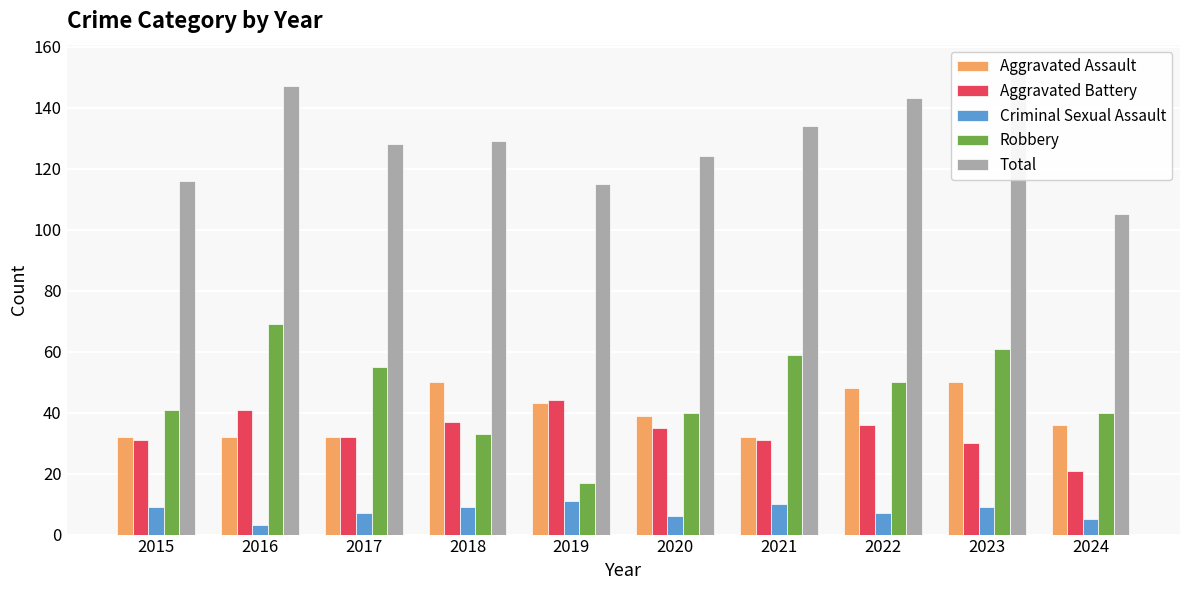

Reading left to right, extract all data points from this chart.

Aggravated Assault: 32	32	32	50	43	39	32	48	50	36
Aggravated Battery: 31	41	32	37	44	35	31	36	30	21
Criminal Sexual Assault: 9	3	7	9	11	6	10	7	9	5
Robbery: 41	69	55	33	17	40	59	50	61	40
Total: 116	147	128	129	115	124	134	143	153	105